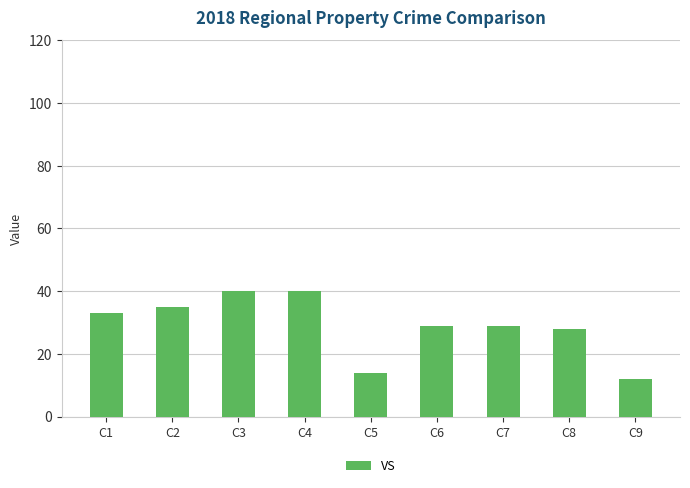

What is the average value?

29